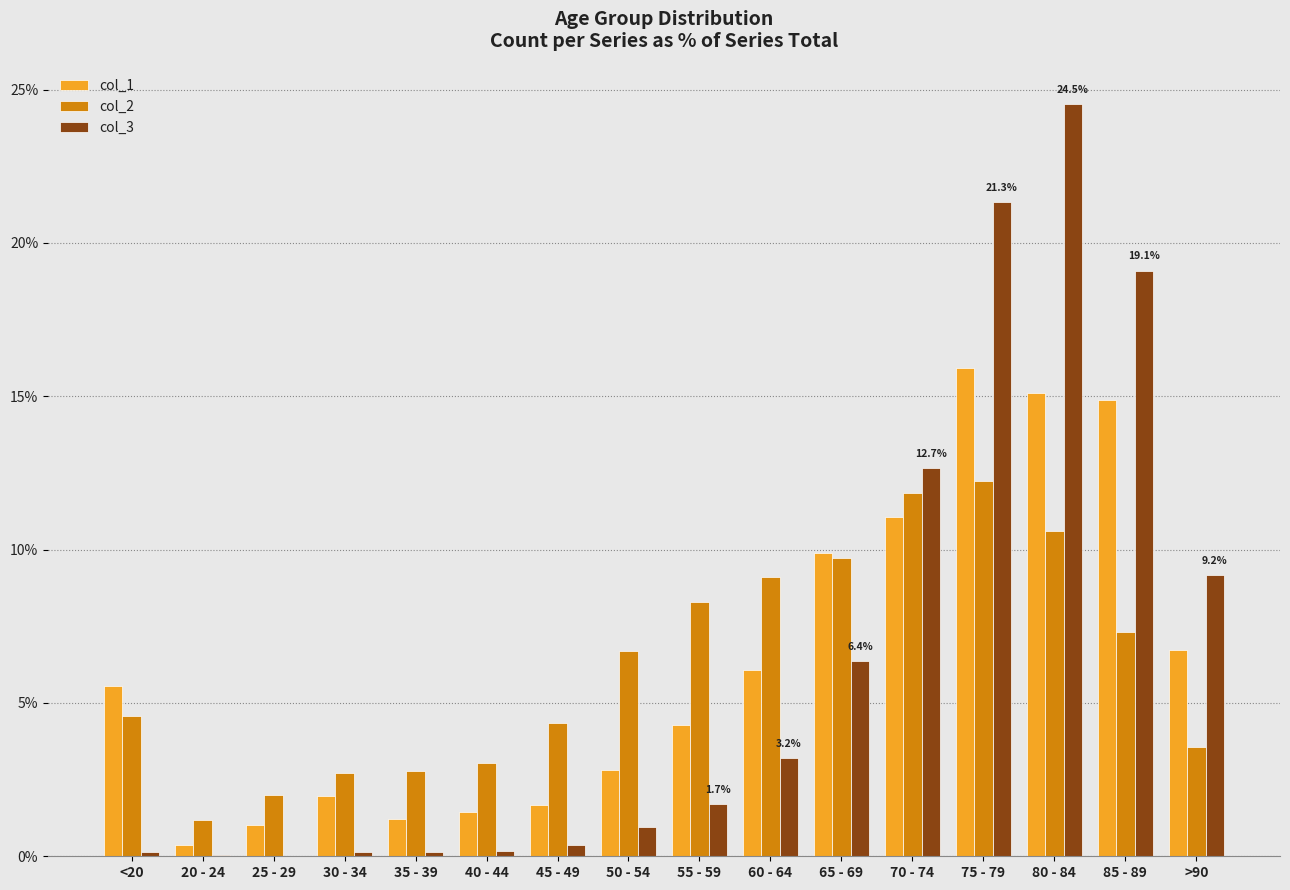

At which category does the chart reach its peak across all series?

80 - 84